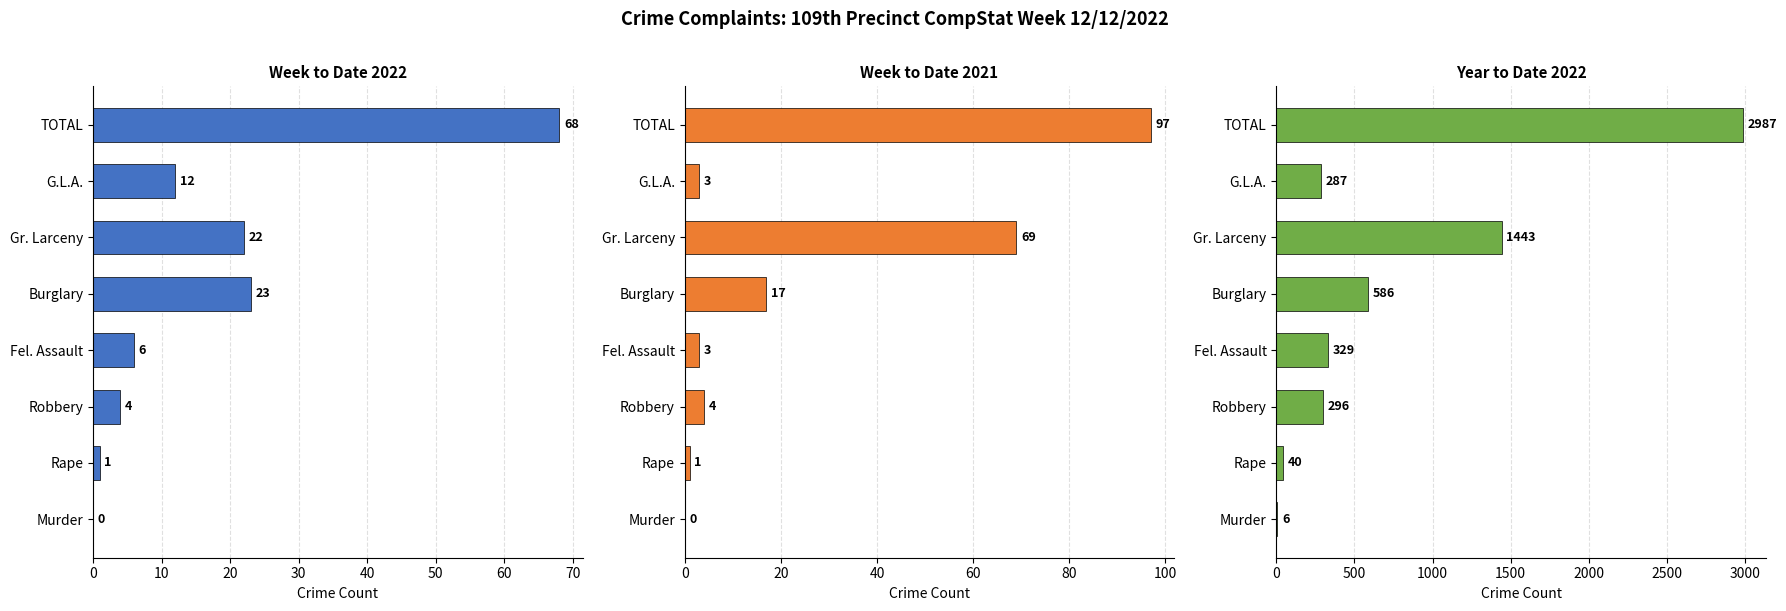

What are all the series names shown in the legend?

Week to Date 2022, Week to Date 2021, Year to Date 2022